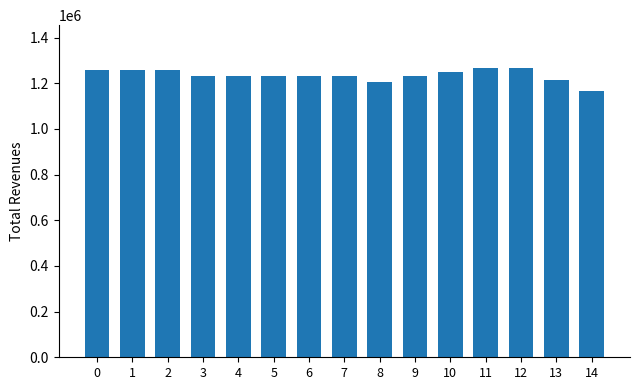

Are the bars grouped side by side (vs. stacked)?

No